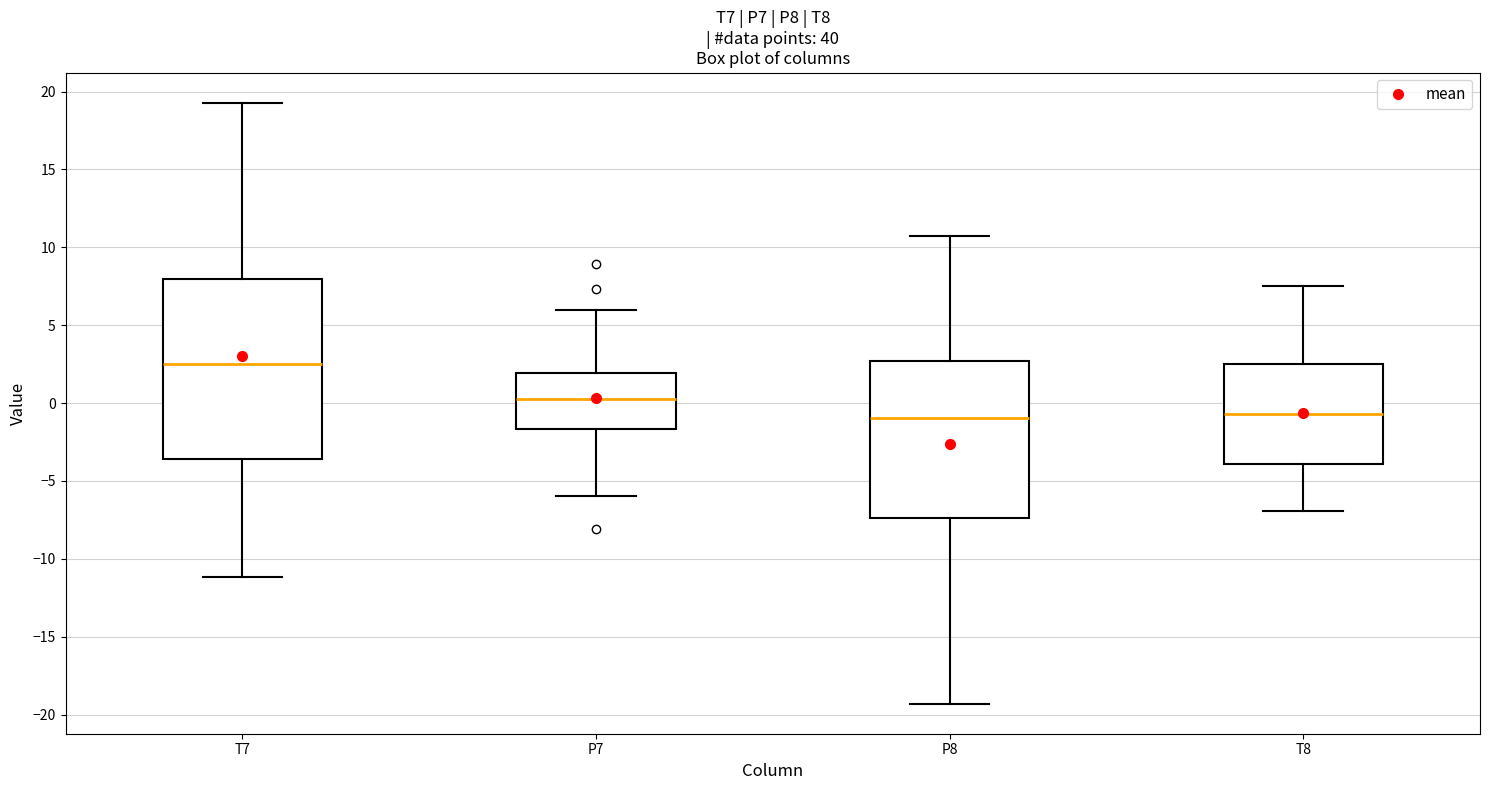

Reading left to right, read every box against the y-axis: the position of its median line, the range the box covers, and the ends of its whiskers. The values are not printed on the chart, so give them approximately, as read against the axis.

T7: median 2.5, box -3.5 to 8.0, whiskers -11.0 to 19.5
P7: median 0.0, box -1.5 to 2.0, whiskers -6.0 to 6.0
P8: median -1.0, box -7.5 to 2.5, whiskers -19.5 to 10.5
T8: median -0.5, box -4.0 to 2.5, whiskers -7.0 to 7.5